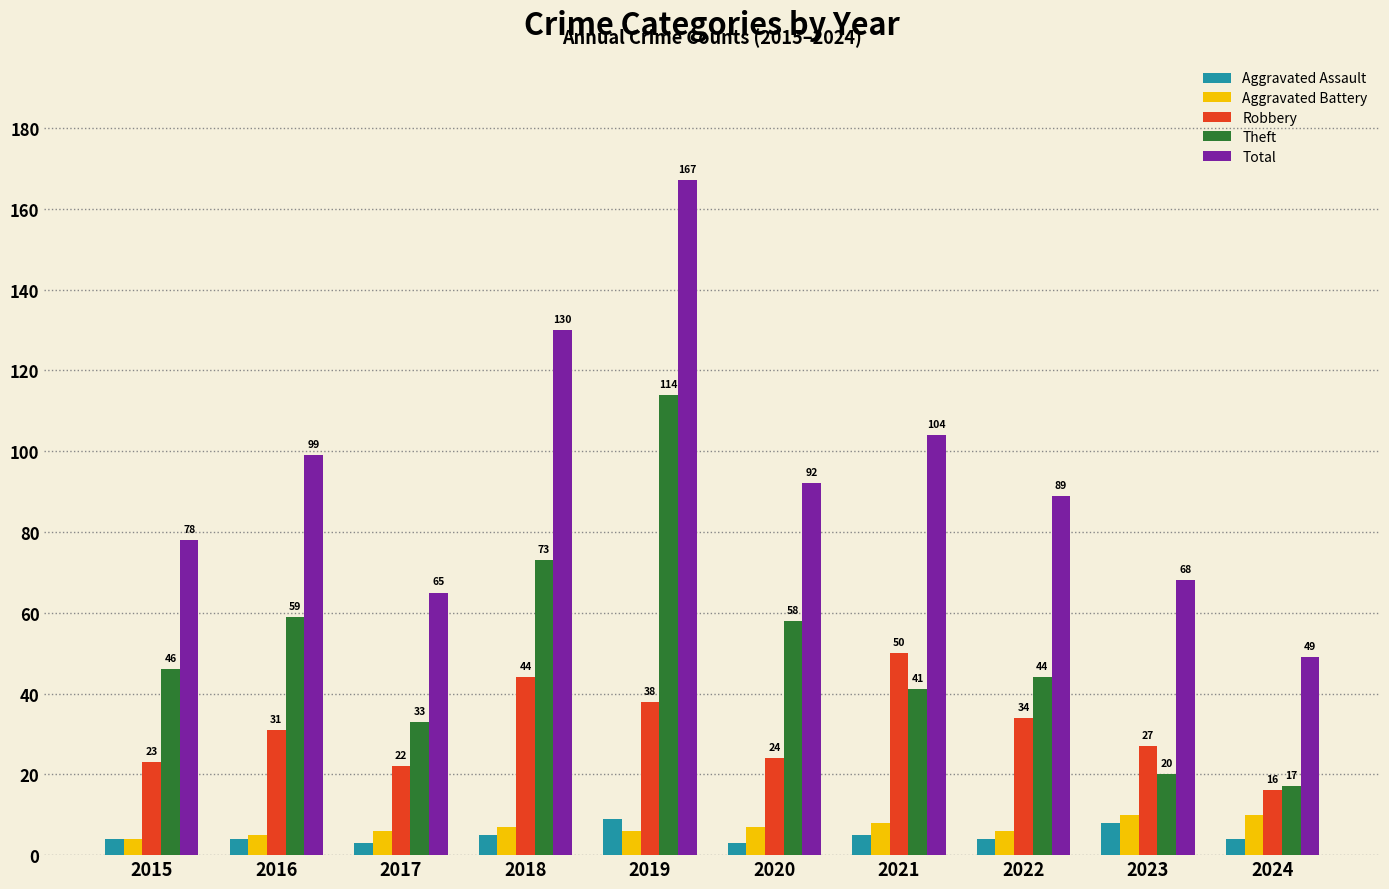

The value of Theft at 2021 is 41. True or false?

True